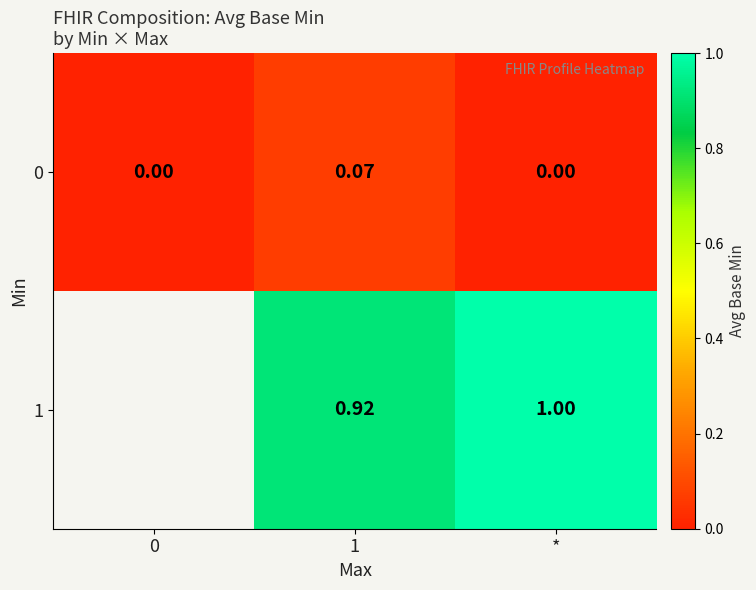

Is the value of 1 at * greater than the value of 0 at *?

Yes